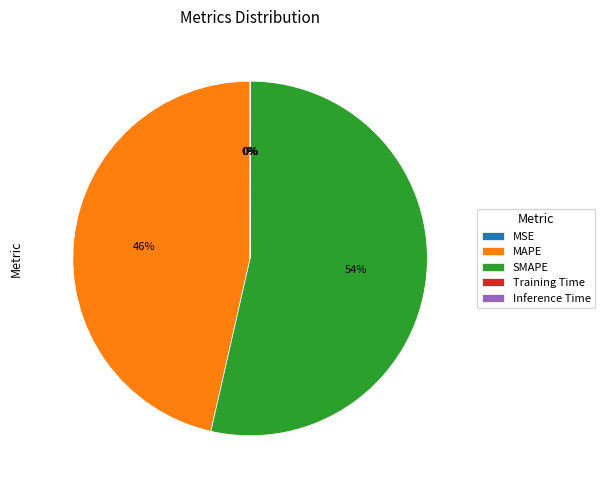

Is there a majority slice in this chart?

Yes